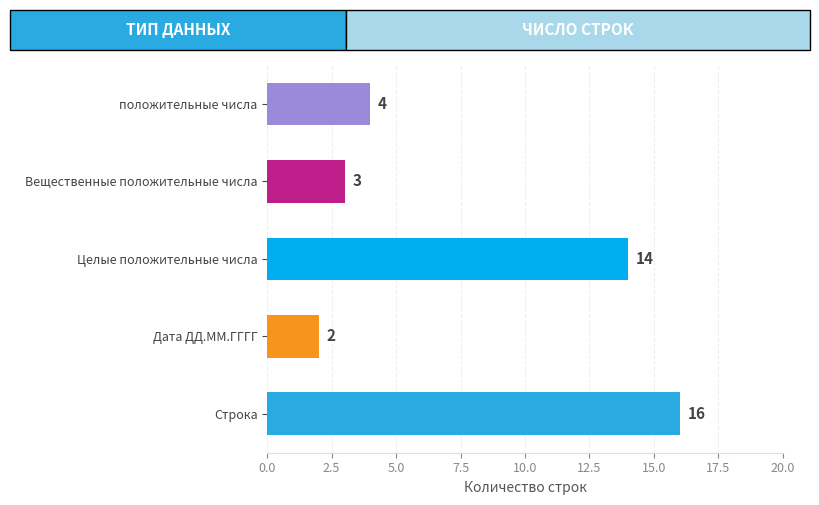

What is the change in value from Строка to положительные числа?

-12